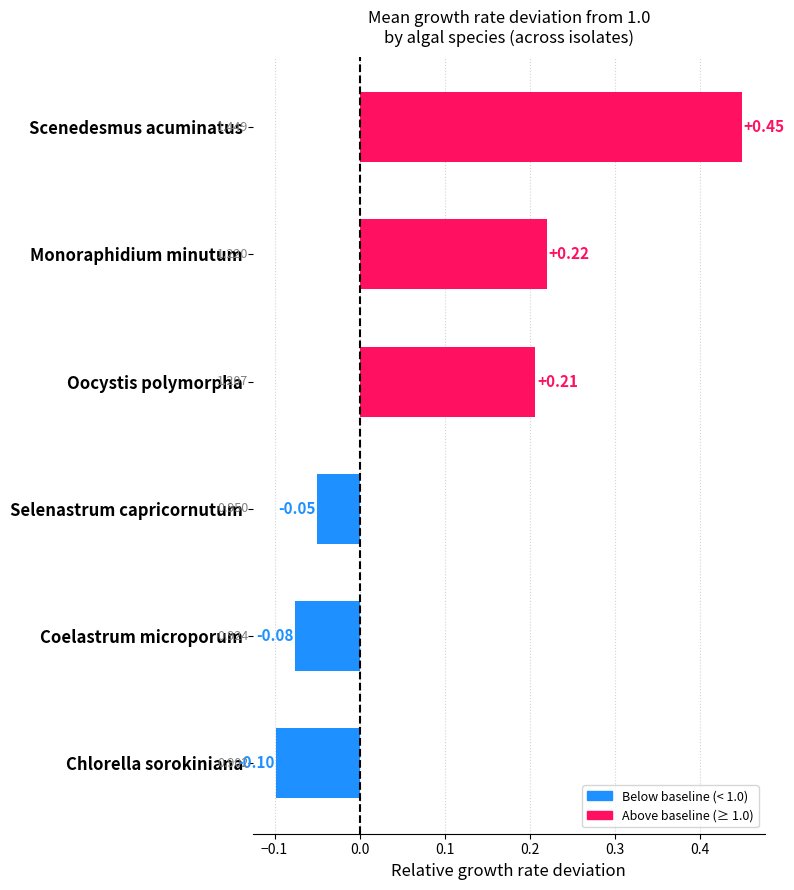

Does the chart contain any negative values?

Yes